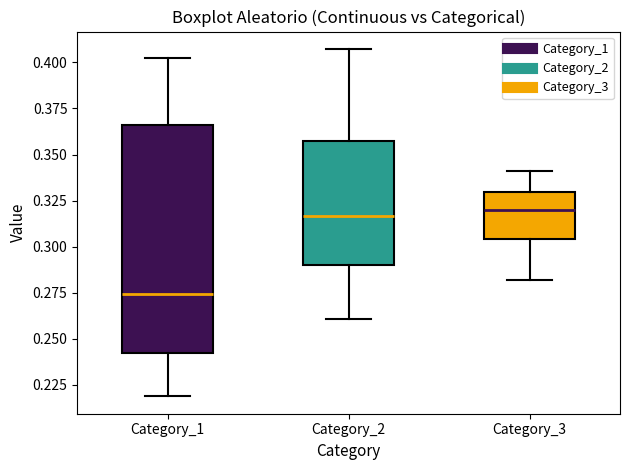

Which box is the tallest, from its lower edge to its upper edge?

Category_1